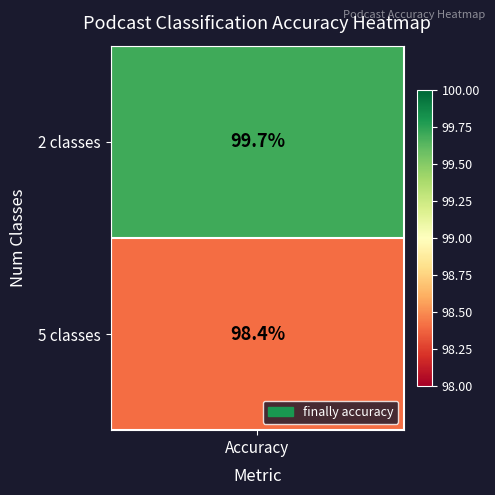

How many num_classes values are between 2 and 5?

2